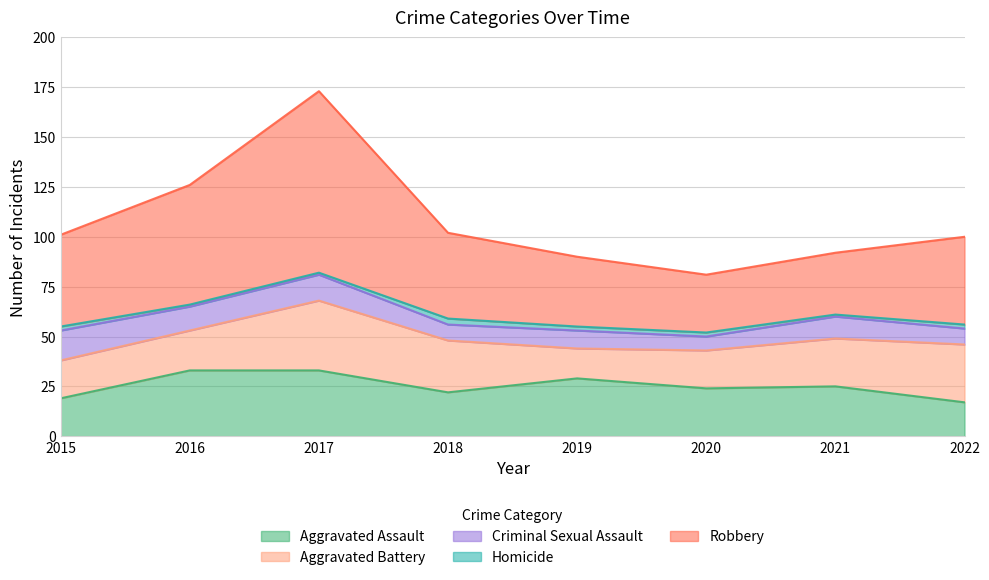

How many lines are shown in the chart?

5